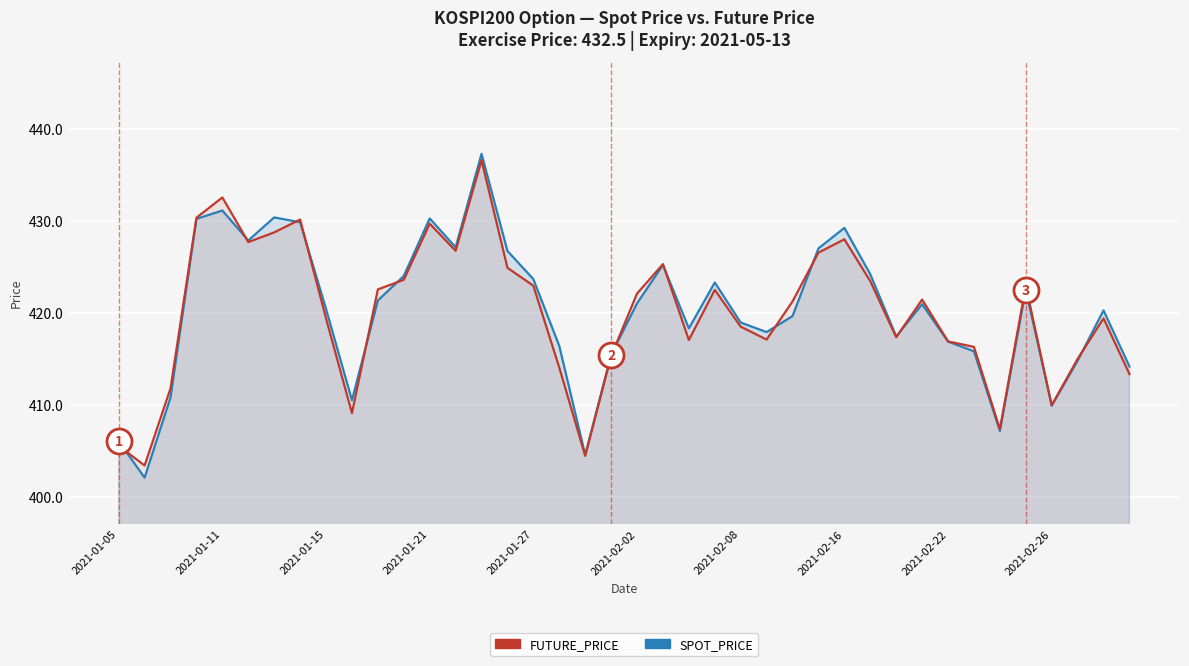

How many lines are shown in the chart?

2